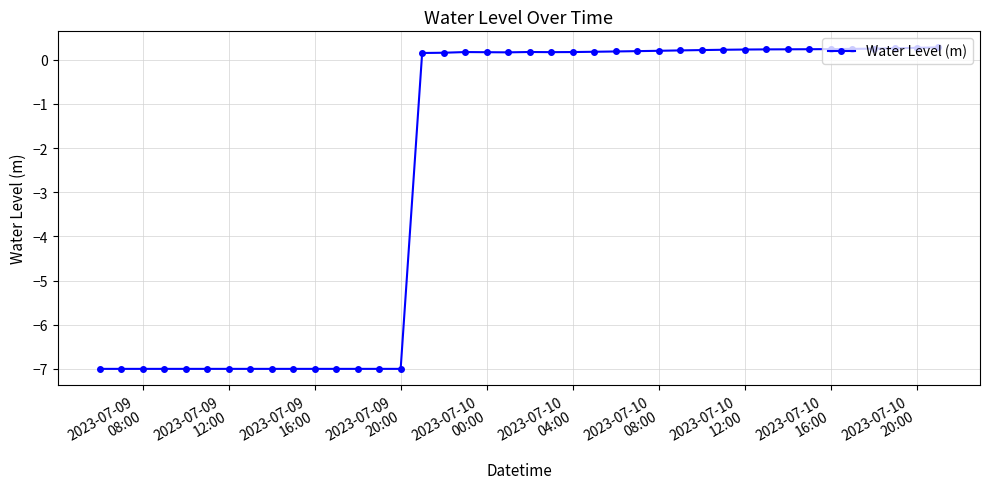

What is the value of the 2nd point from the left?

-7.0